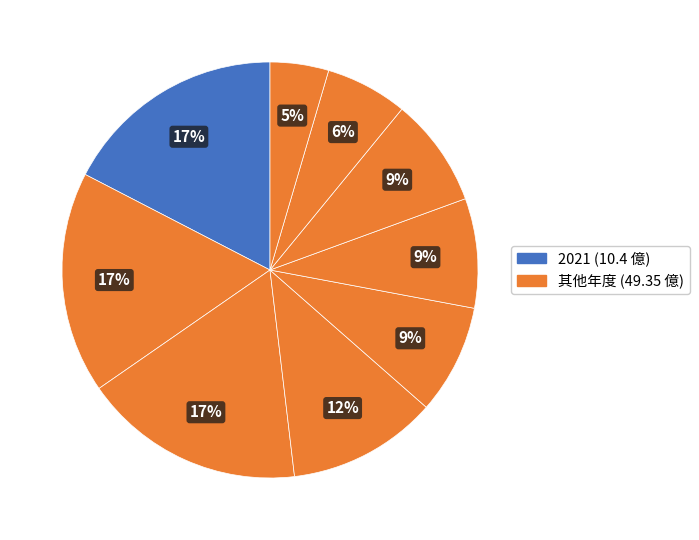

Count the number of slices in the pie.

9